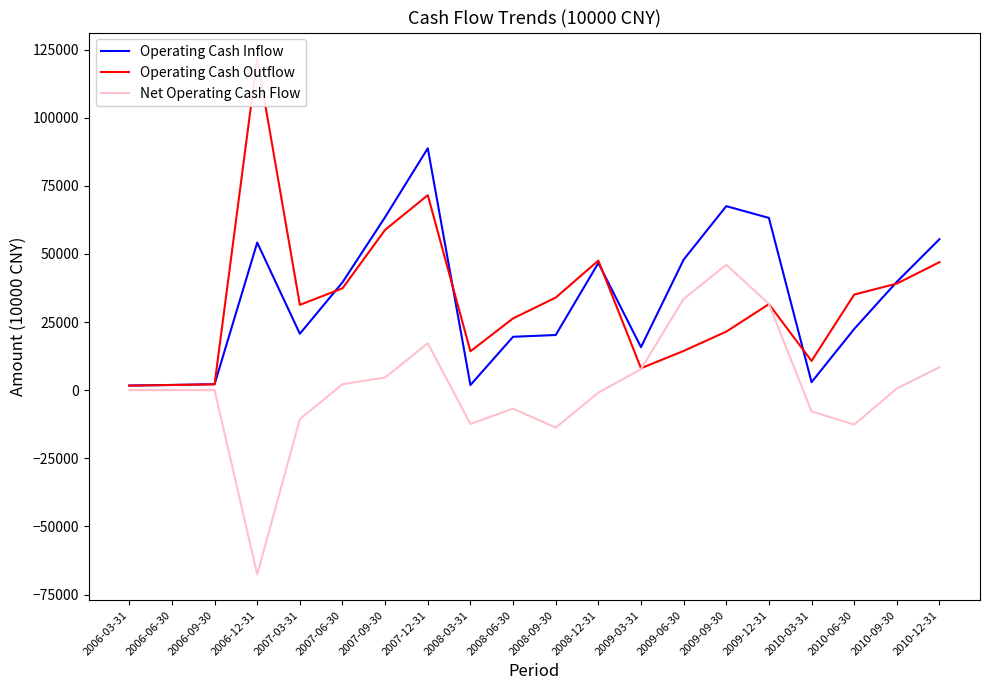

In Operating Cash Inflow, how many points are lower than both neighbors (excluding endpoints)?

4